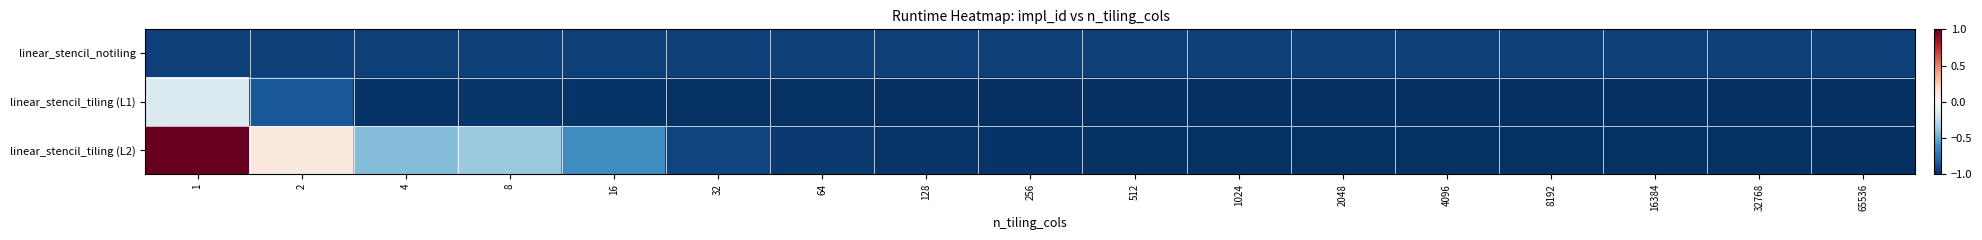

At how many categories does at least one series exceed 0?

2